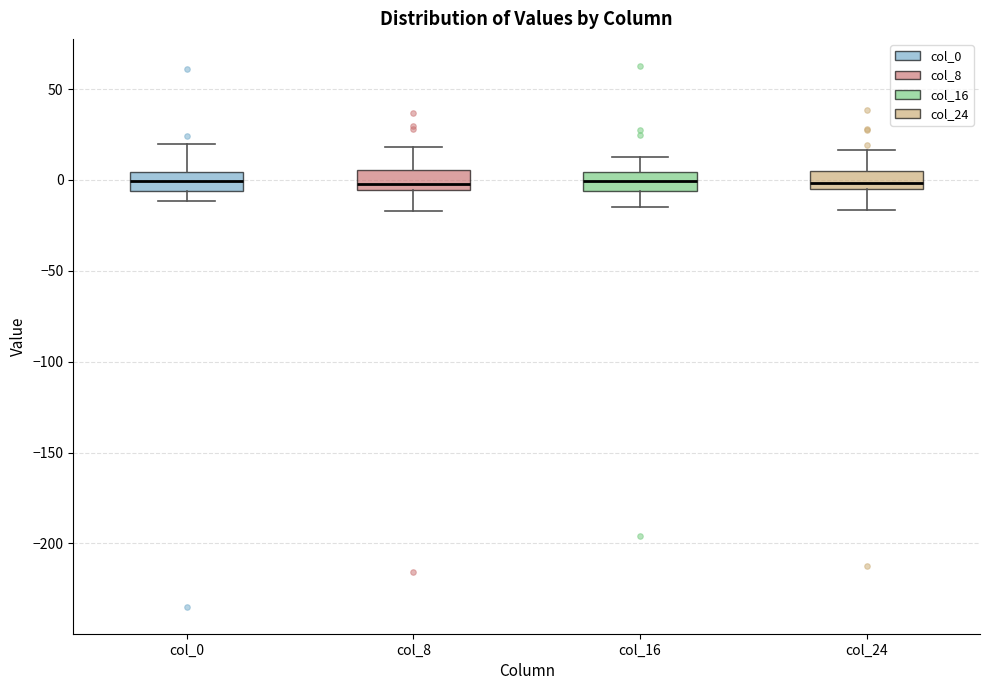

Where does the median line of the box for col_16 sit on the y-axis? The values are not printed on the chart, so give them approximately, as read against the axis.

0